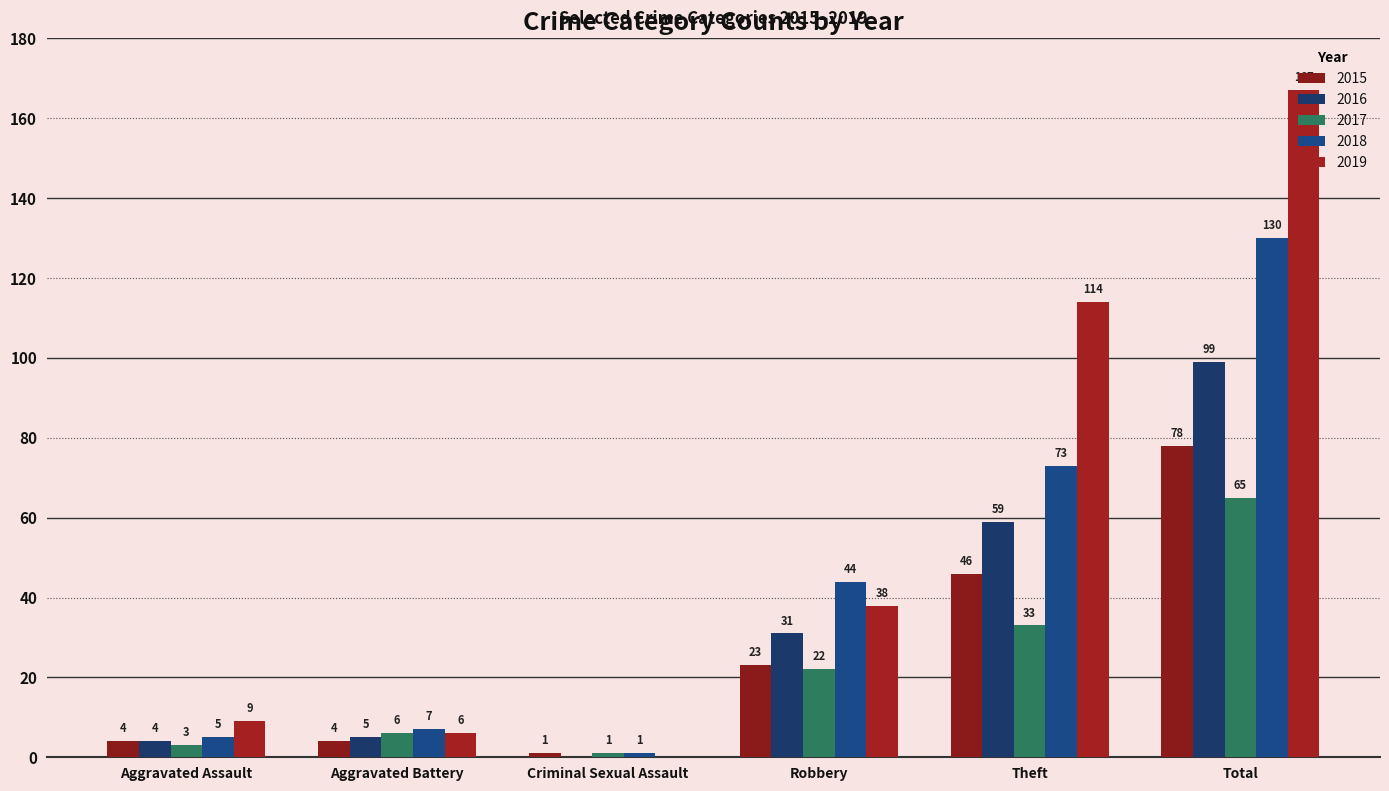

The value of 2016 at Criminal Sexual Assault is -31. True or false?

False